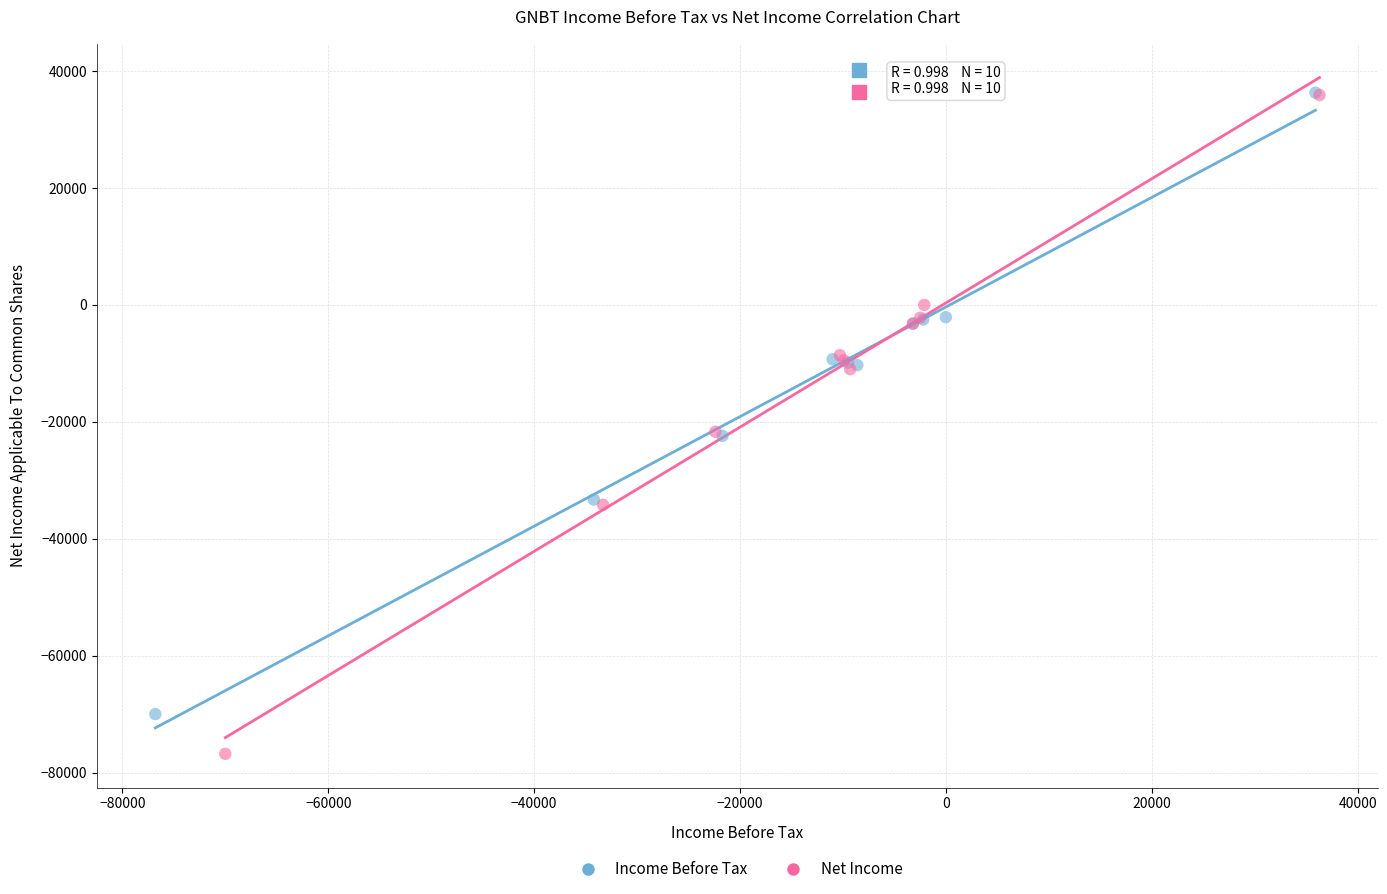

Which series reaches the minimum Y coordinate?

Net Income